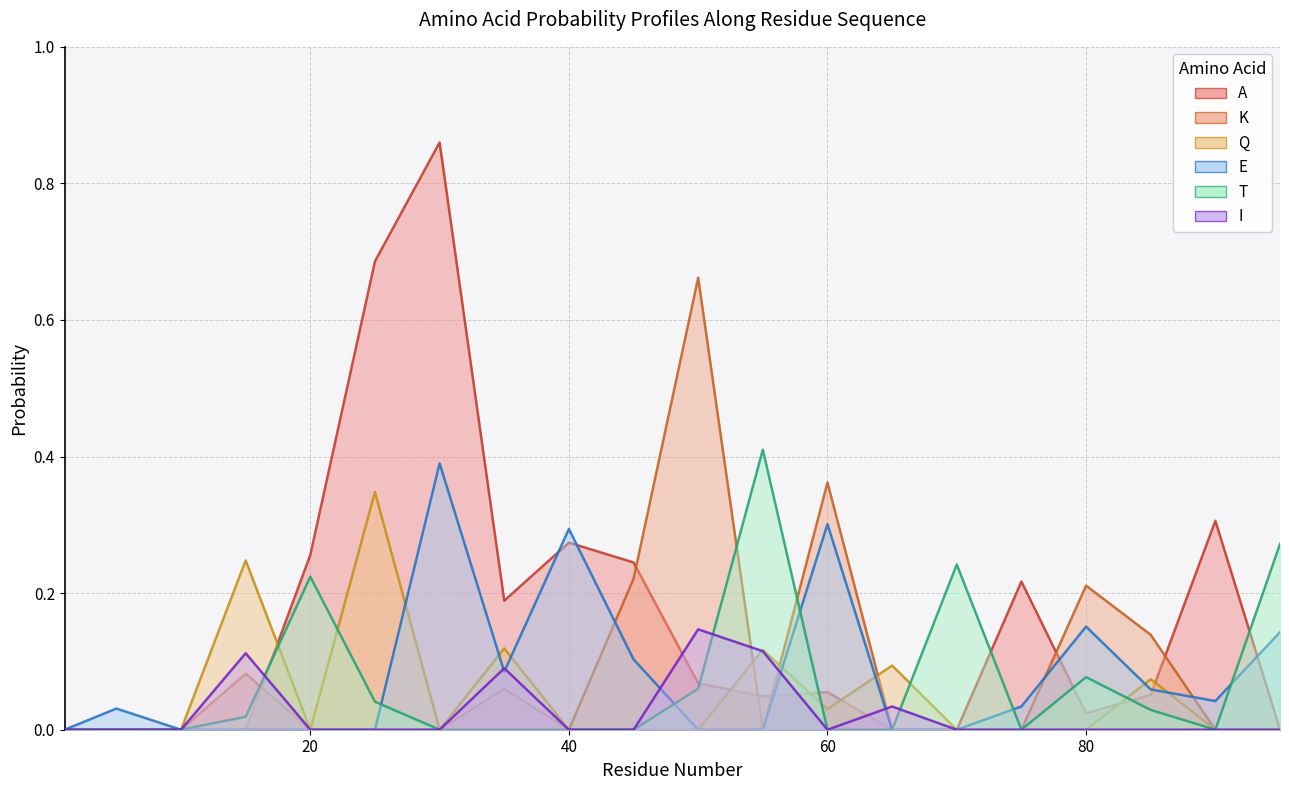

How many interior local peaks does the A series have?

5